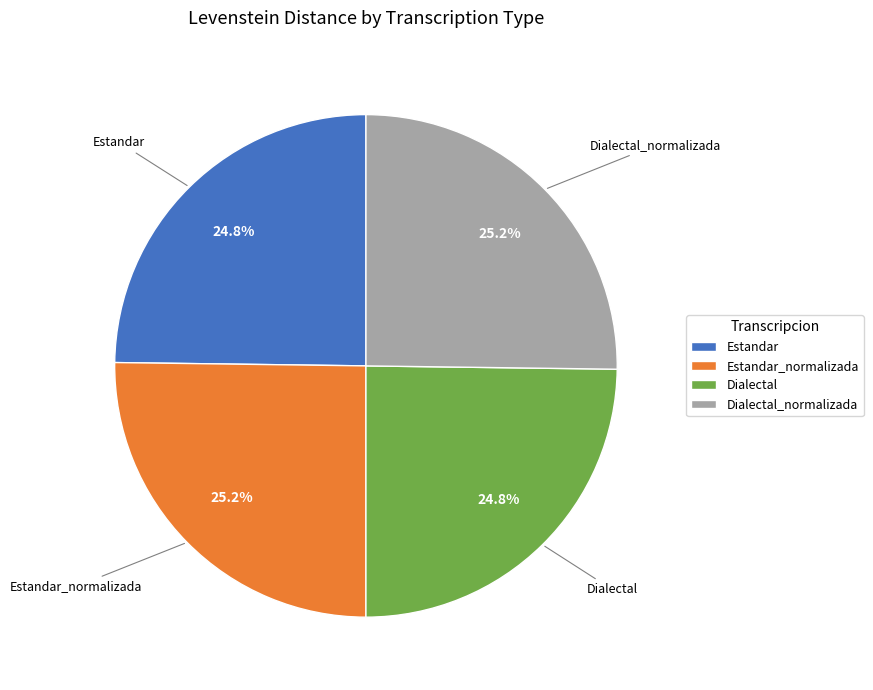

Is Estandar the majority of the pie?

No